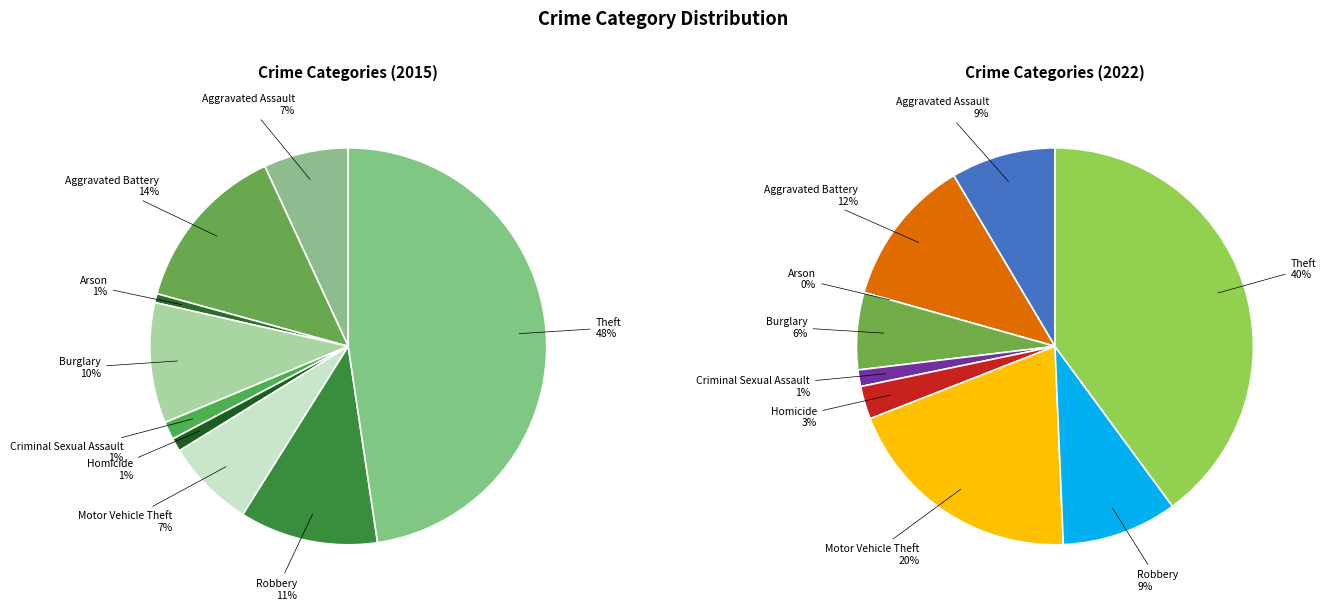

Which category has the biggest portion of the pie?

Theft